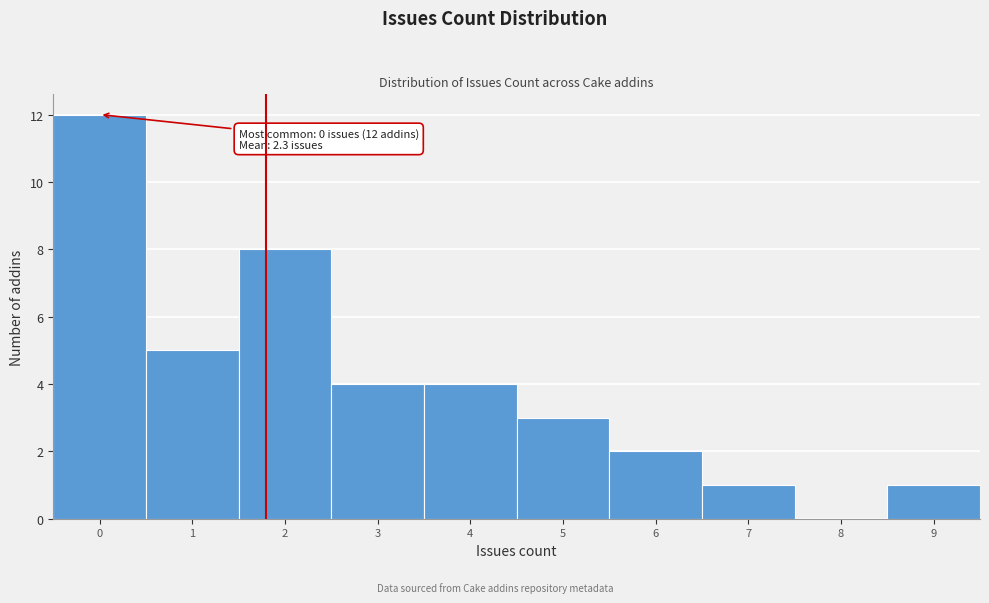

Reading right to left, what are all the values shown in this chart?

9=1	8=0	7=1	6=2	5=3	4=4	3=4	2=8	1=5	0=12